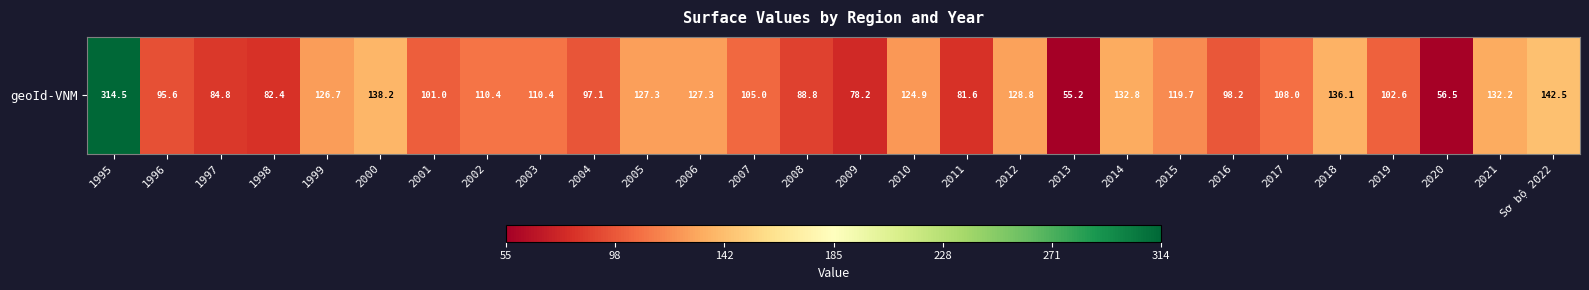

List the labels in order of value, smallest first.

2013, 2020, 2009, 2011, 1998, 1997, 2008, 1996, 2004, 2016, 2001, 2019, 2007, 2017, 2002, 2003, 2015, 2010, 1999, 2005, 2006, 2012, 2021, 2014, 2018, 2000, Sơ bộ 2022, 1995